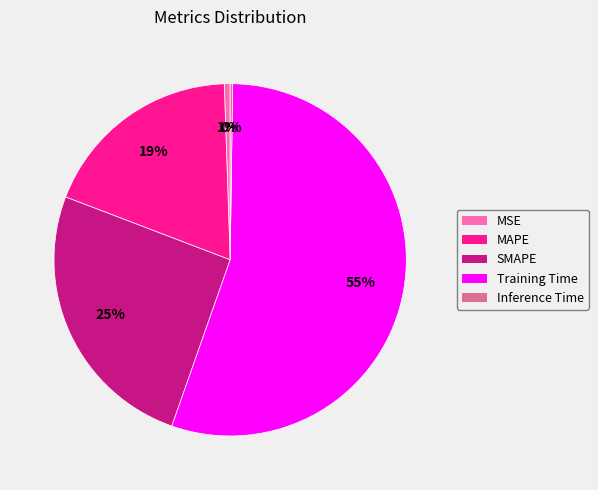

Is it true that Training Time is 55% of the pie?

True